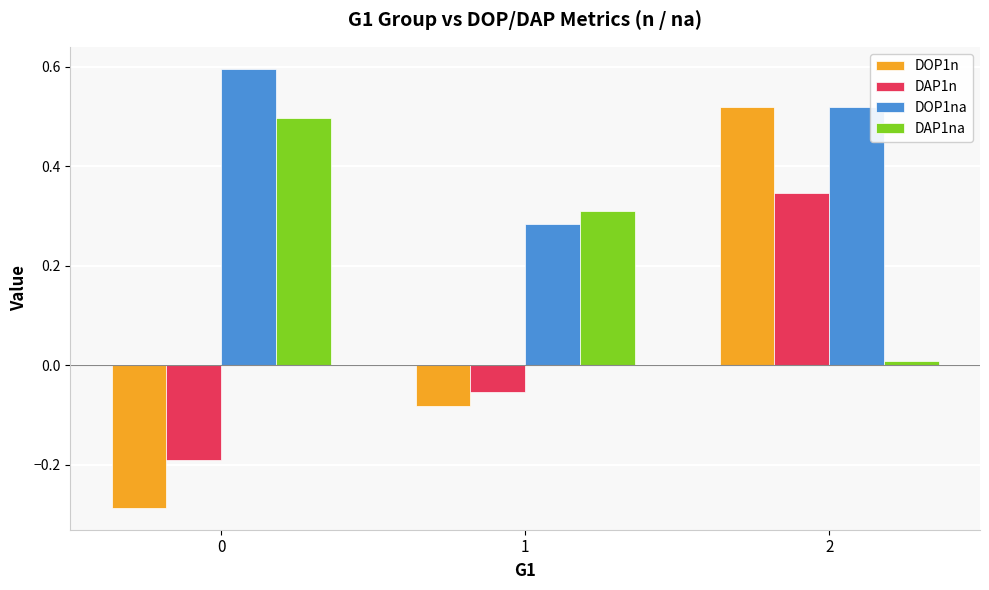

Which series has the widest spread of values?

DOP1n